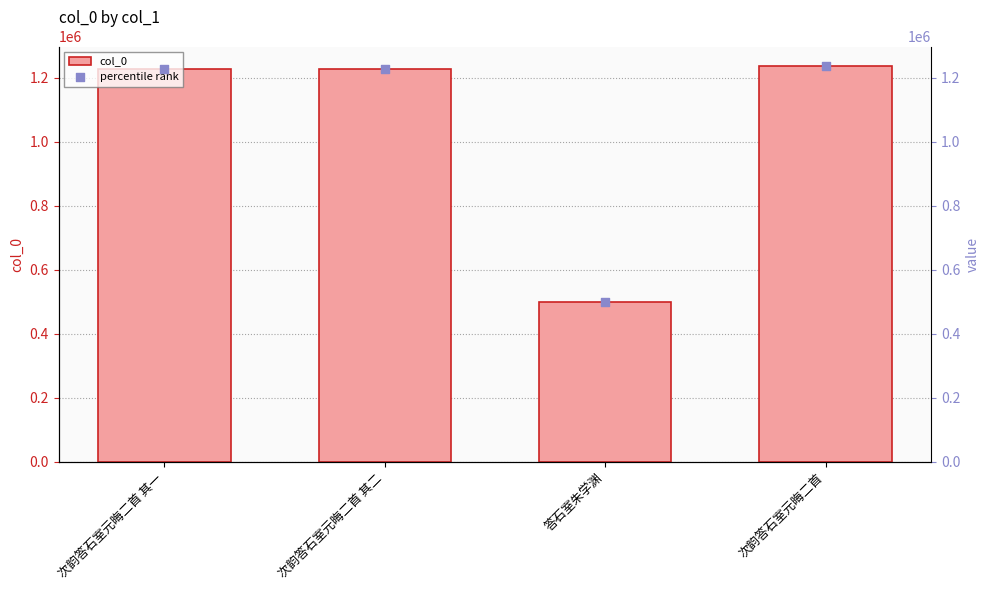

At how many categories does at least one series exceed 1141080?

3